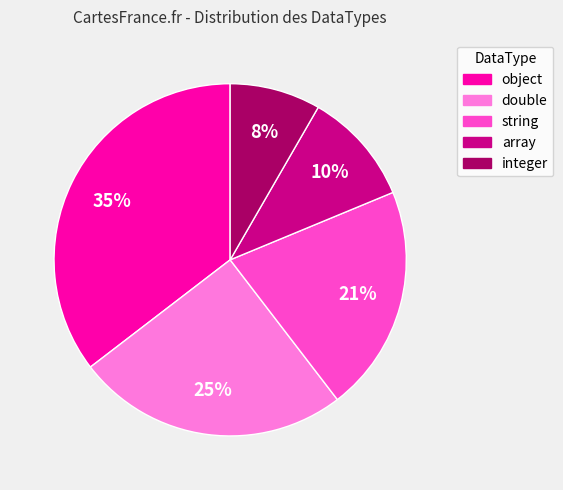

Is there any slice that represents more than half of the pie?

No